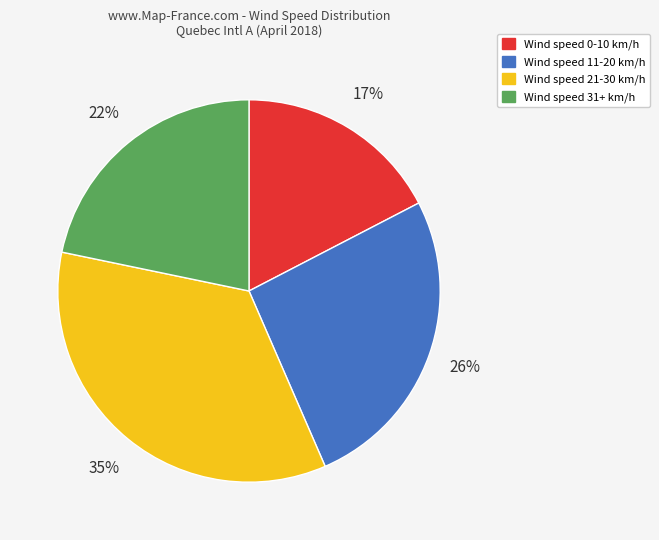

Does any single category account for the majority?

No